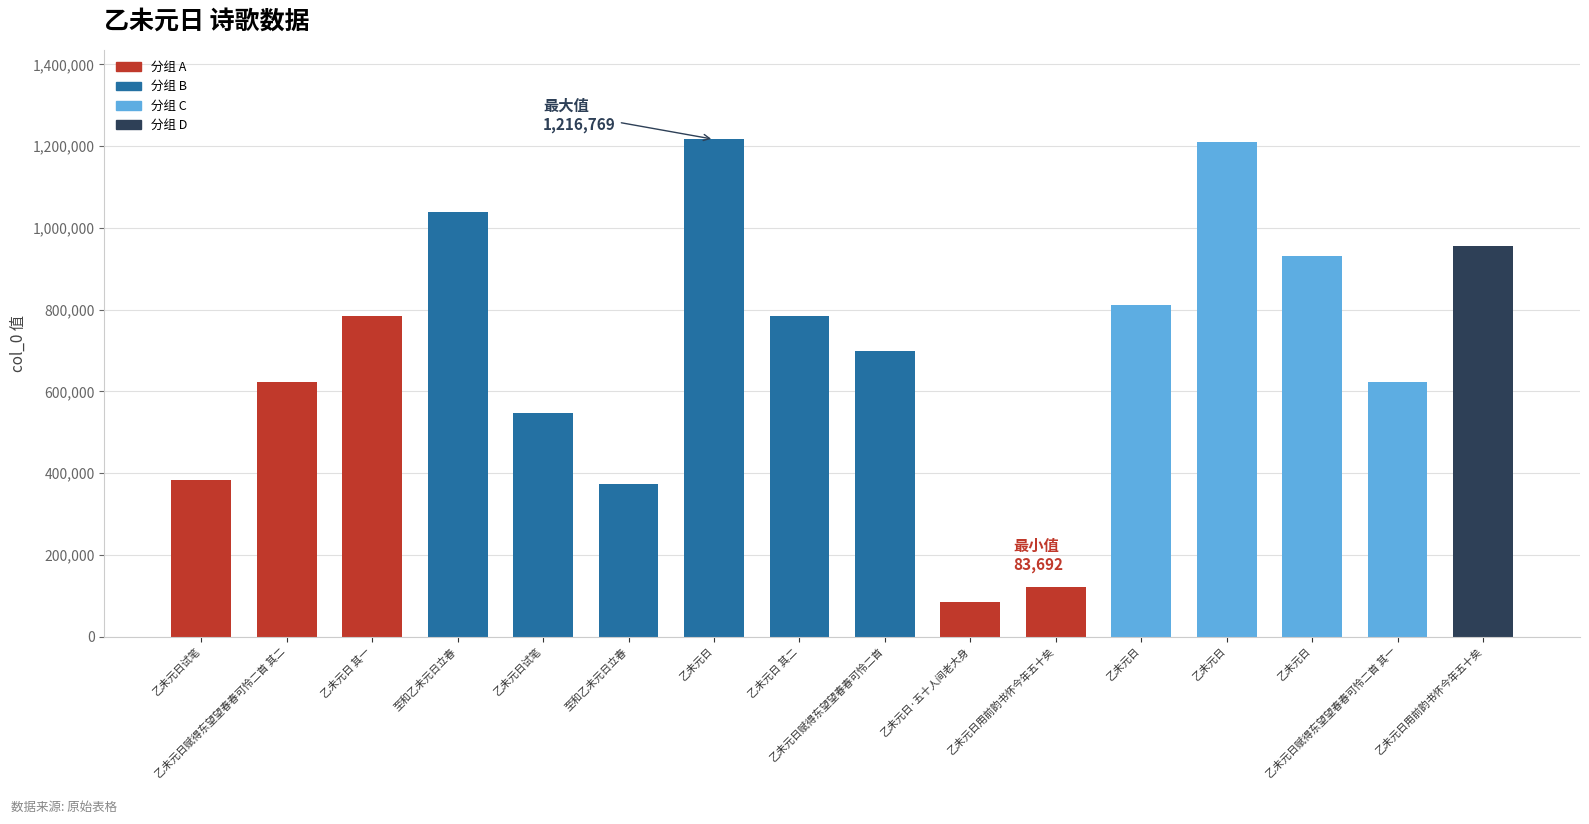

What is the value of the 15th bar from the left?

622941